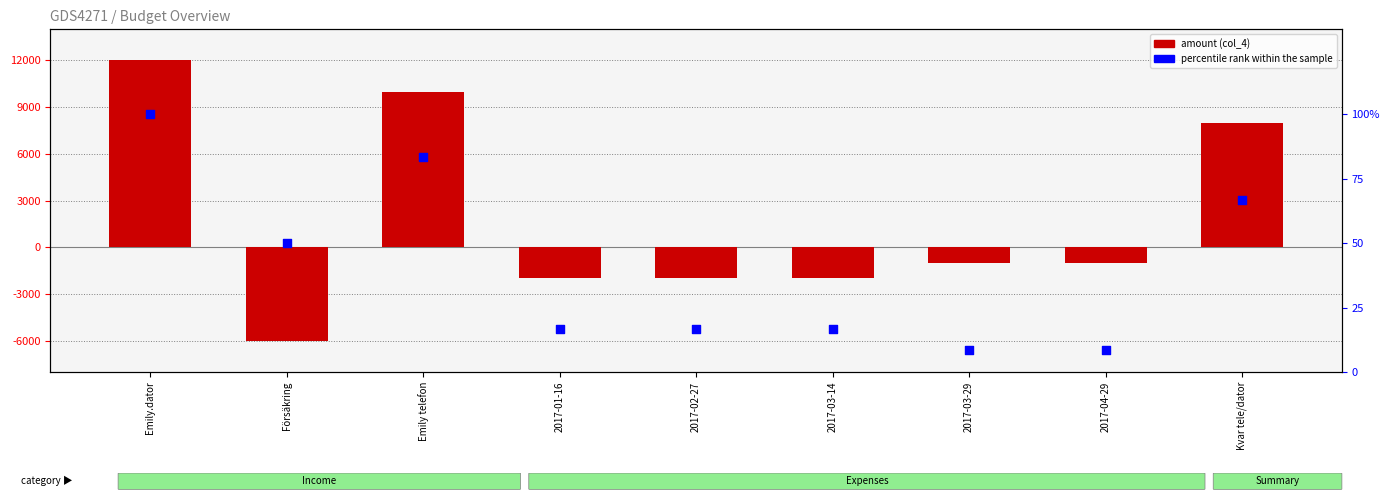

What is the total value across all series at 2017-03-29?

-991.7